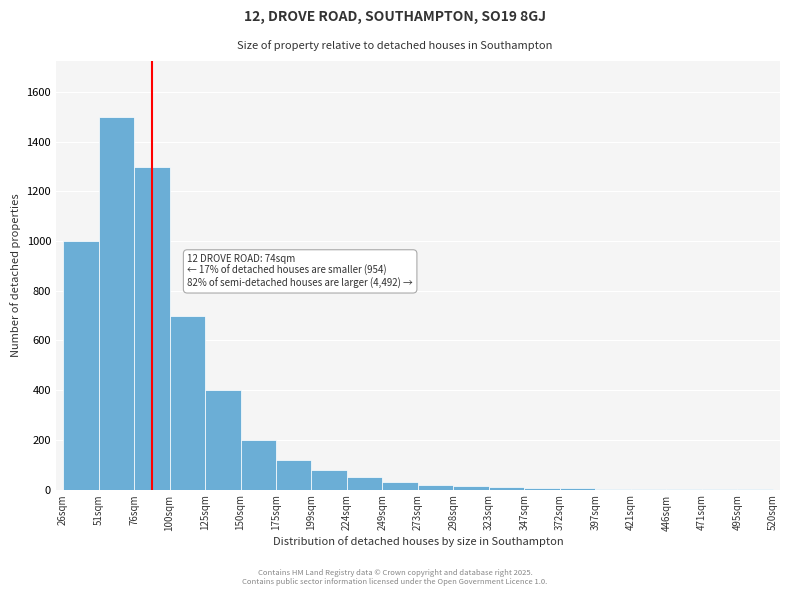

The chart shows a value of 5 at 372sqm. True or false?

True